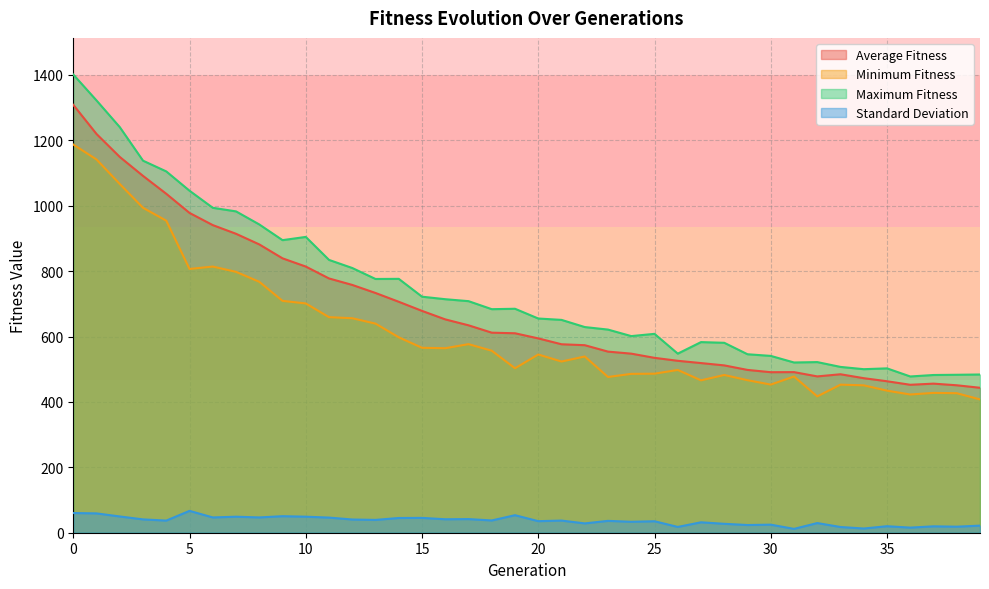

Which series has the widest spread of values?

Maximum Fitness